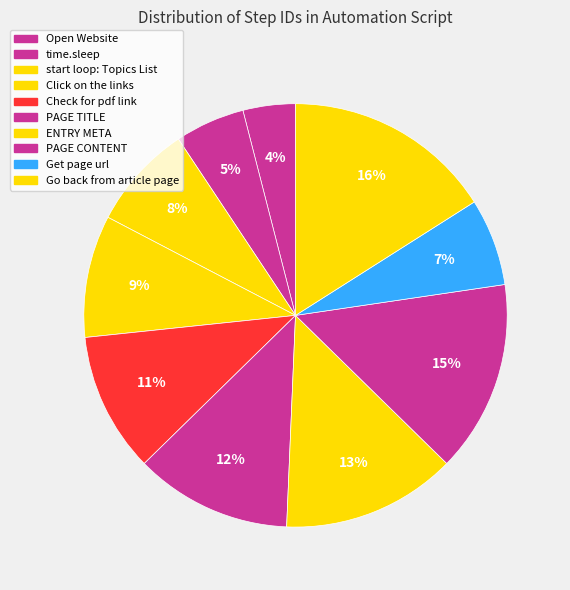

How many slices are in this pie chart?

10